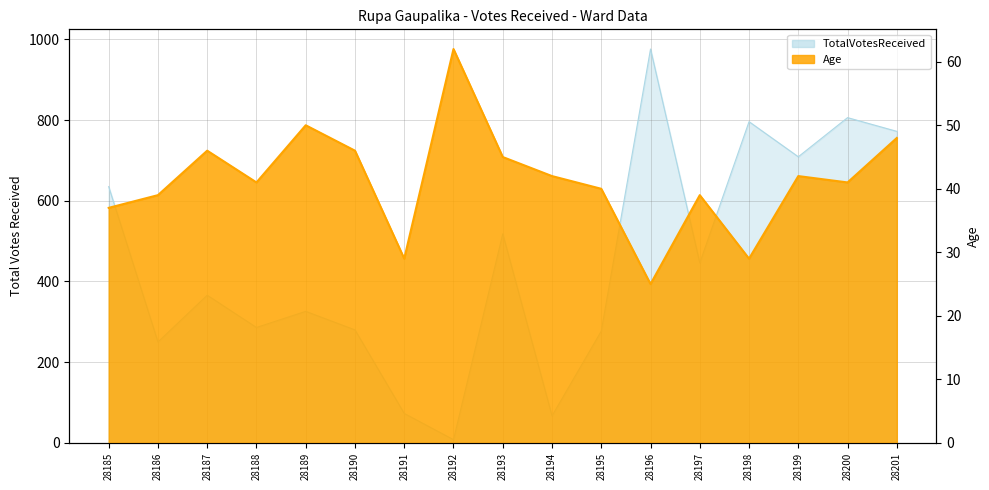

At which category does the chart reach its peak across all series?

28196